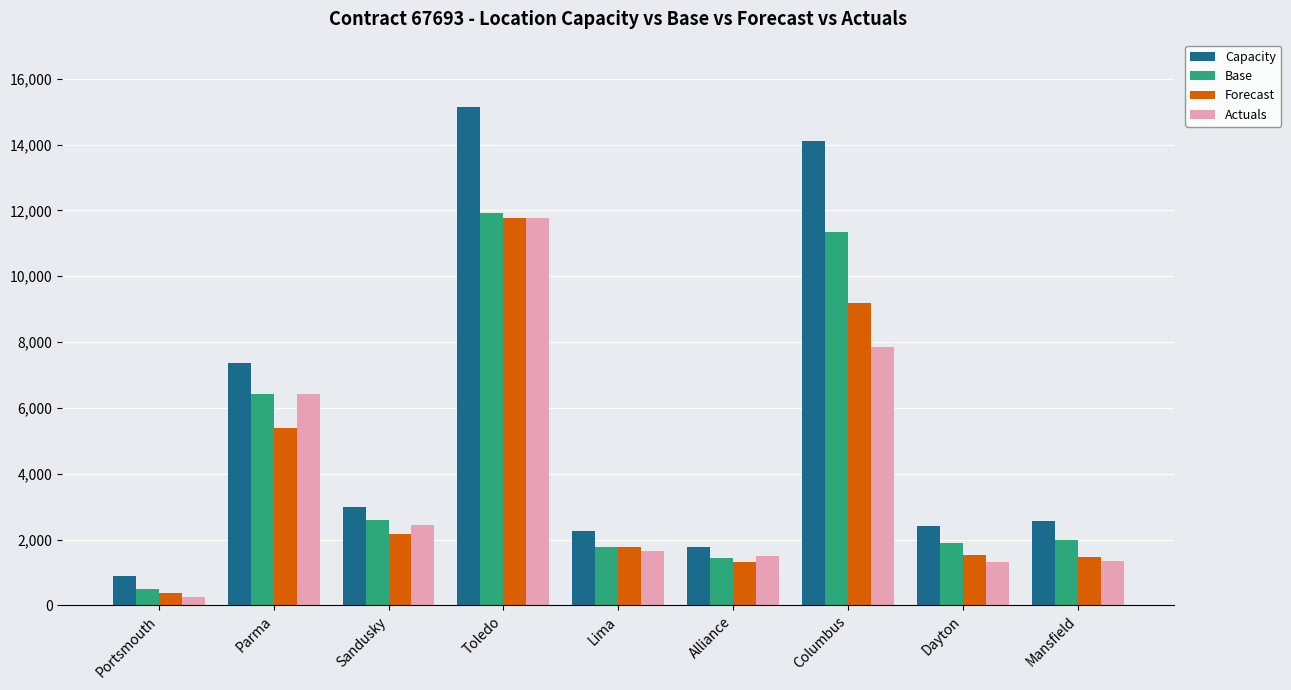

Where does the Actuals series first go above 1667?

Parma